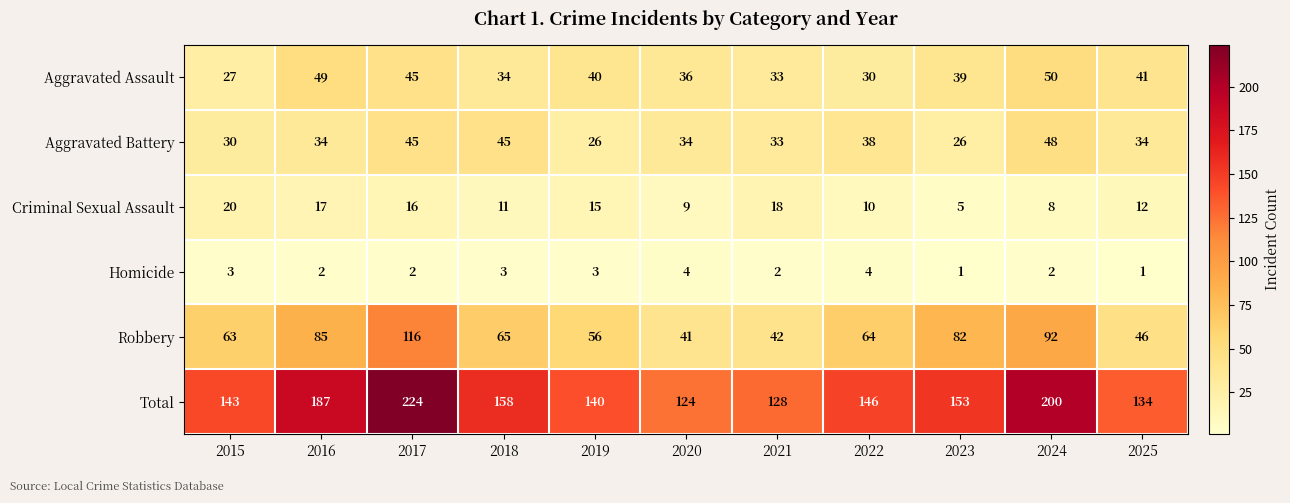

What is the smallest value displayed?

1